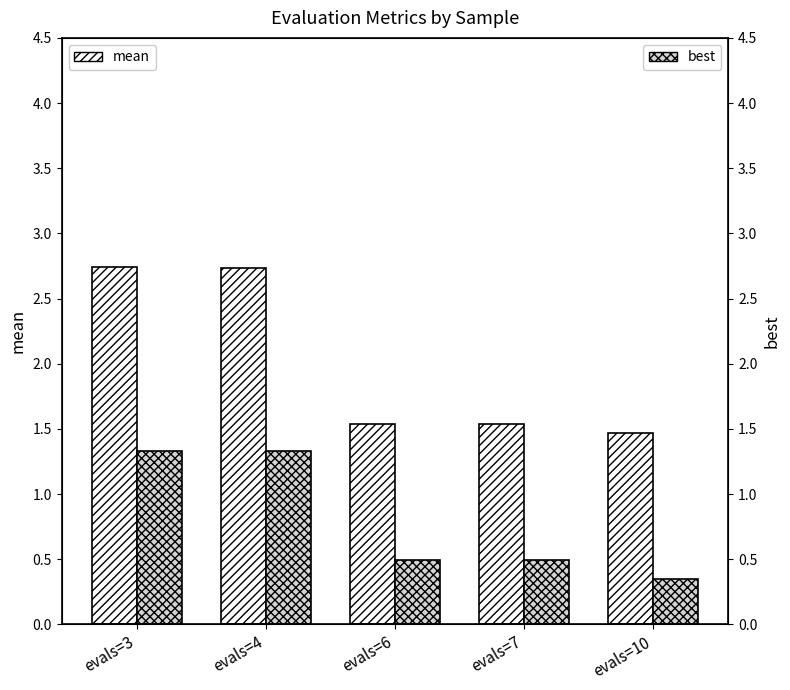

What are all the series names shown in the legend?

mean, best